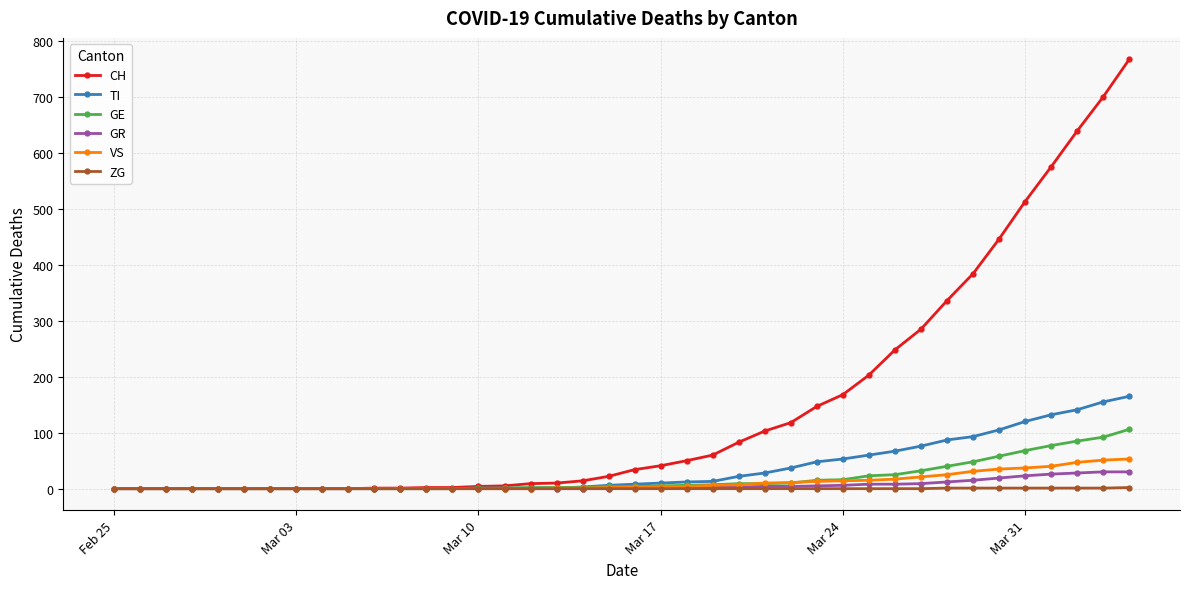

Which series has the widest spread of values?

CH